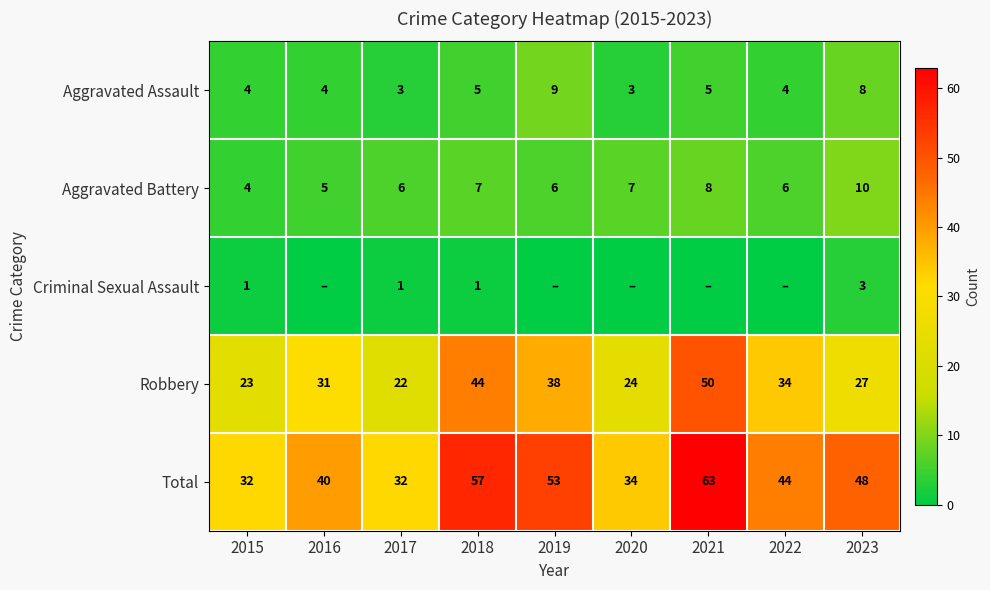

At which label is Total closest to 47?

2023